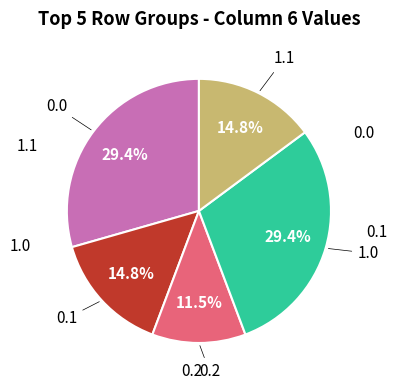

How many segments does this pie chart have?

5